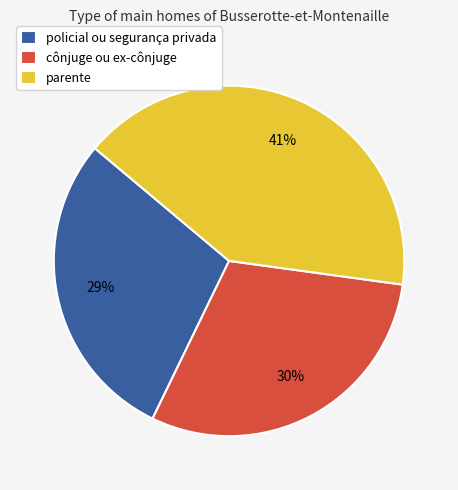

Combined, do parente and cônjuge ou ex-cônjuge account for over 50%?

Yes